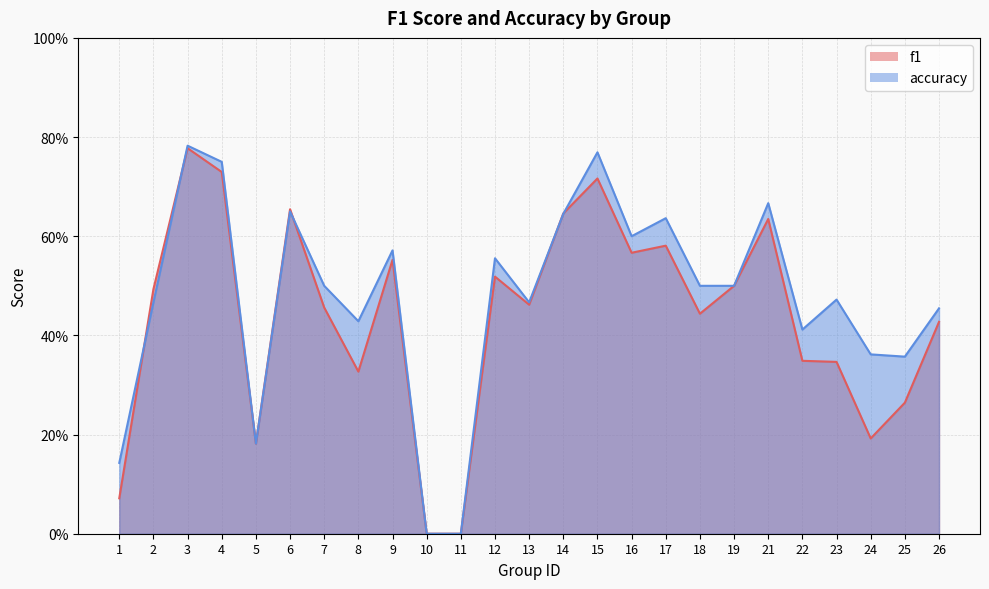

Where do f1 and accuracy first cross each other?

1 and 2